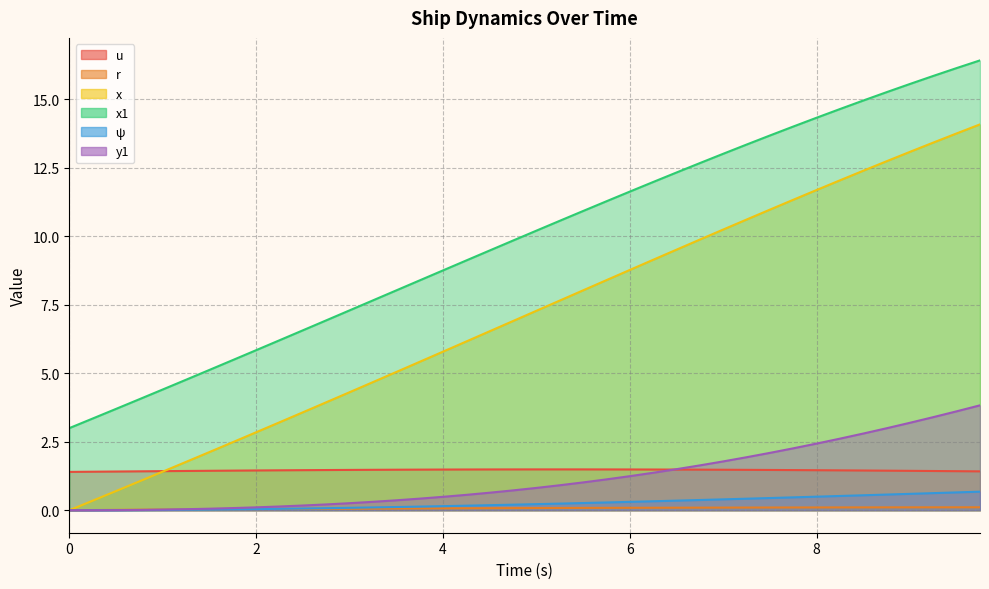

What is the value of the u point at the 13th from the left?

1.5